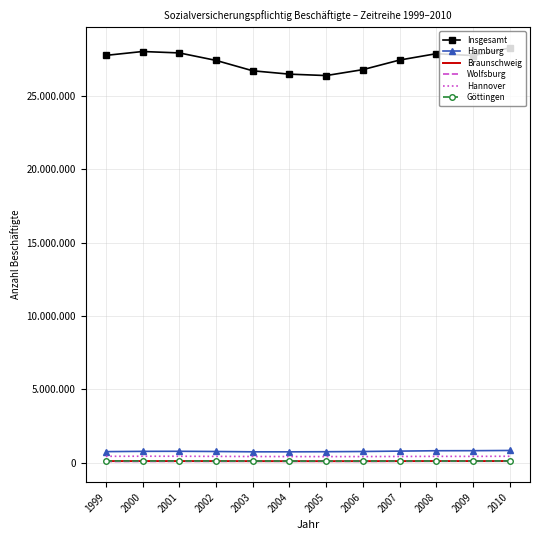

What is the difference between the second highest and second lowest values in the Braunschweig series?

6250